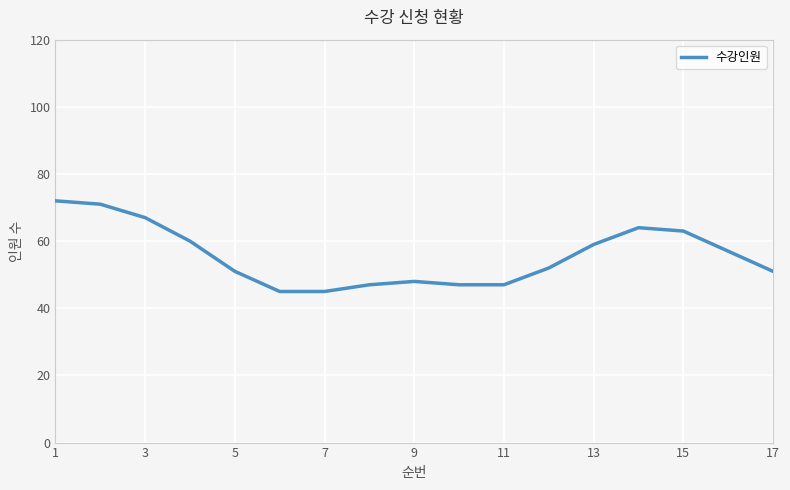

What is the maximum value shown in the chart?

72